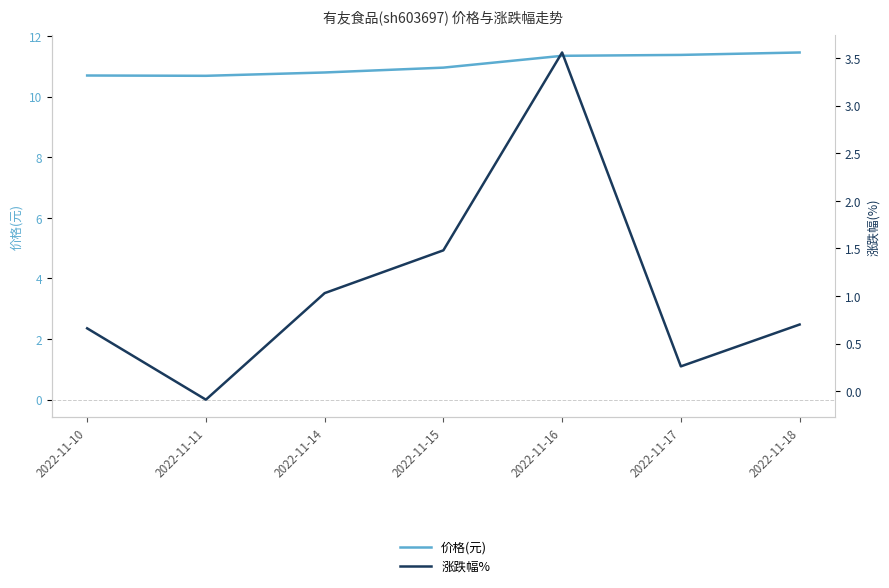

Which category has the highest value across all series?

2022-11-18